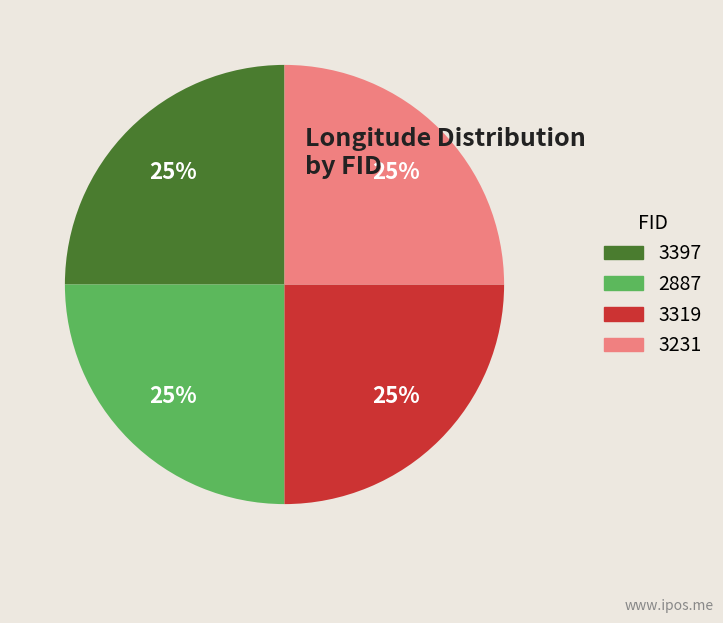

Approximately how many times larger is the value at 2887 compared to 3397?

1.0